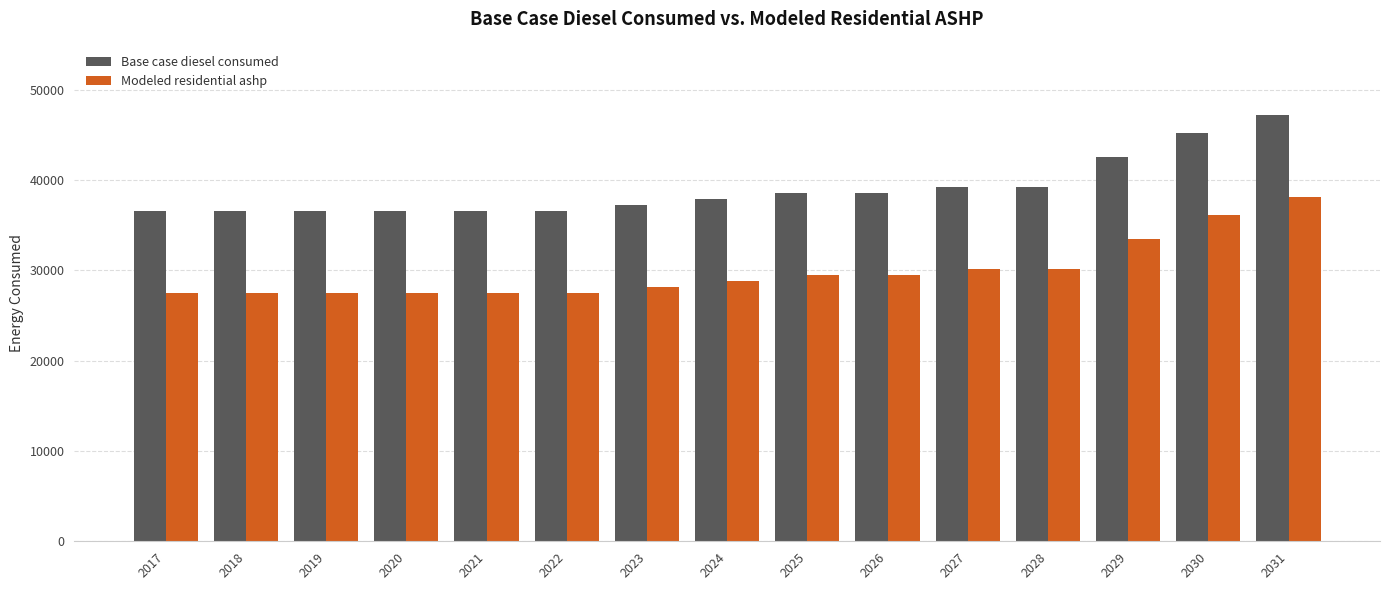

Does the chart contain any negative values?

No